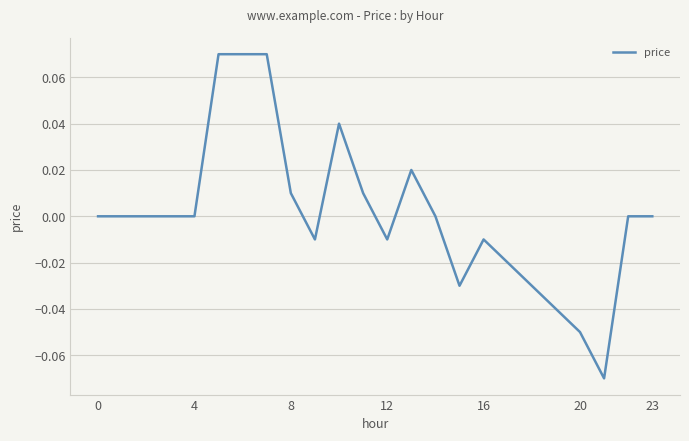

How many lines are shown in the chart?

1